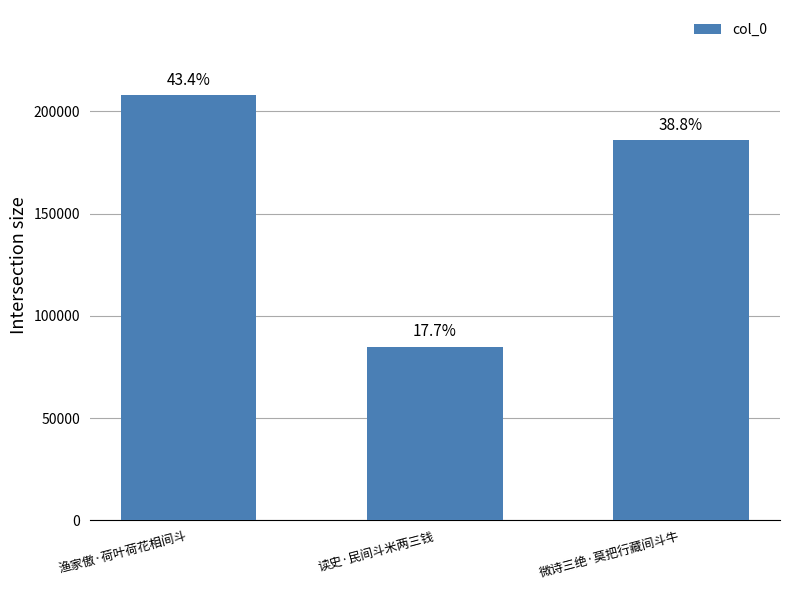

How many bars are there in total?

3